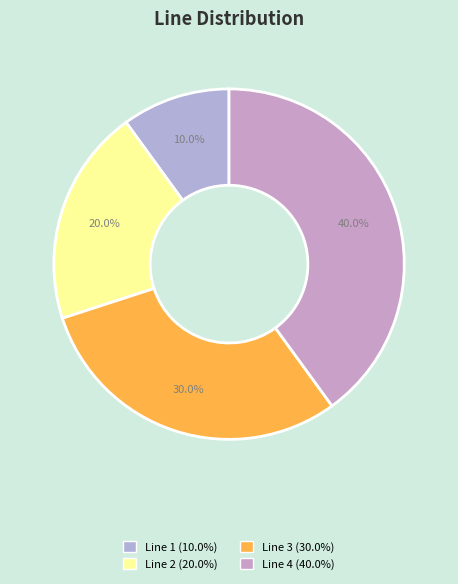

To the nearest percent, what is the average slice percentage?

25%